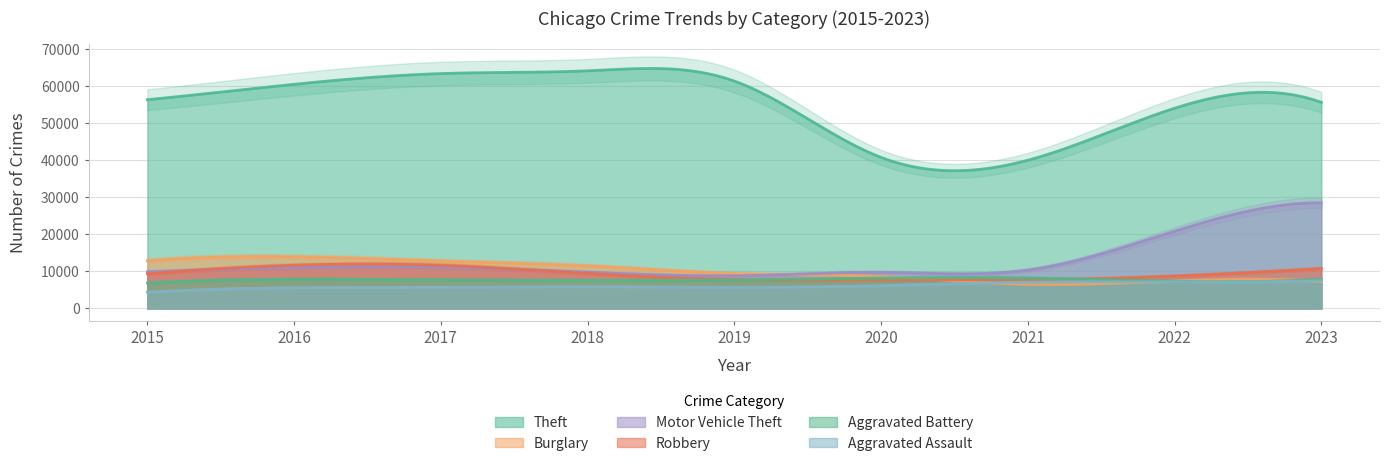

Reading left to right, transcribe all the data shown in this chart.

Theft: 56308	60454	63347	64092	61329	40736	39981	54002	55599
Burglary: 12882	13950	12808	11498	9438	8606	6499	7424	7235
Motor Vehicle Theft: 9871	11024	11094	9786	8803	9741	10352	20829	28495
Robbery: 9349	11656	11640	9439	7795	7723	7731	8760	10757
Aggravated Battery: 6876	7924	7722	7603	7690	8204	8193	7344	7876
Aggravated Assault: 4401	5592	5709	5881	5719	6164	7095	7143	7491